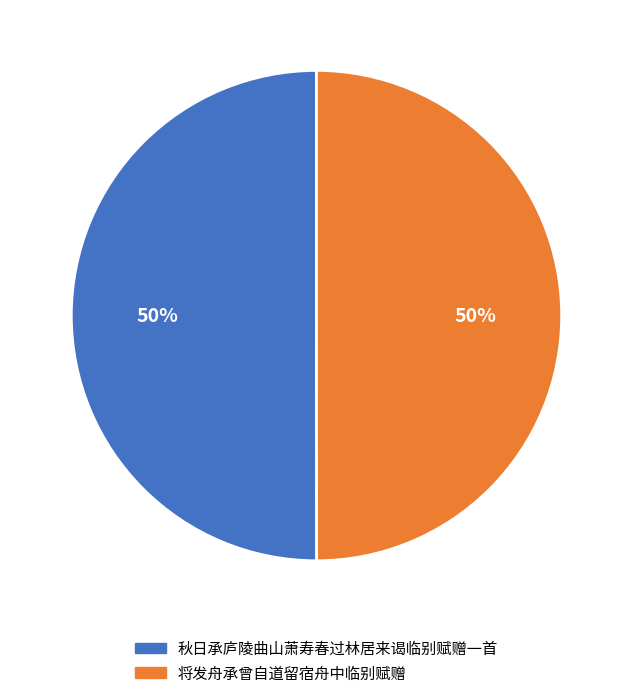

True or false: 秋日承庐陵曲山萧寿春过林居来谒临别赋赠一首 accounts for 42% of the total.

False